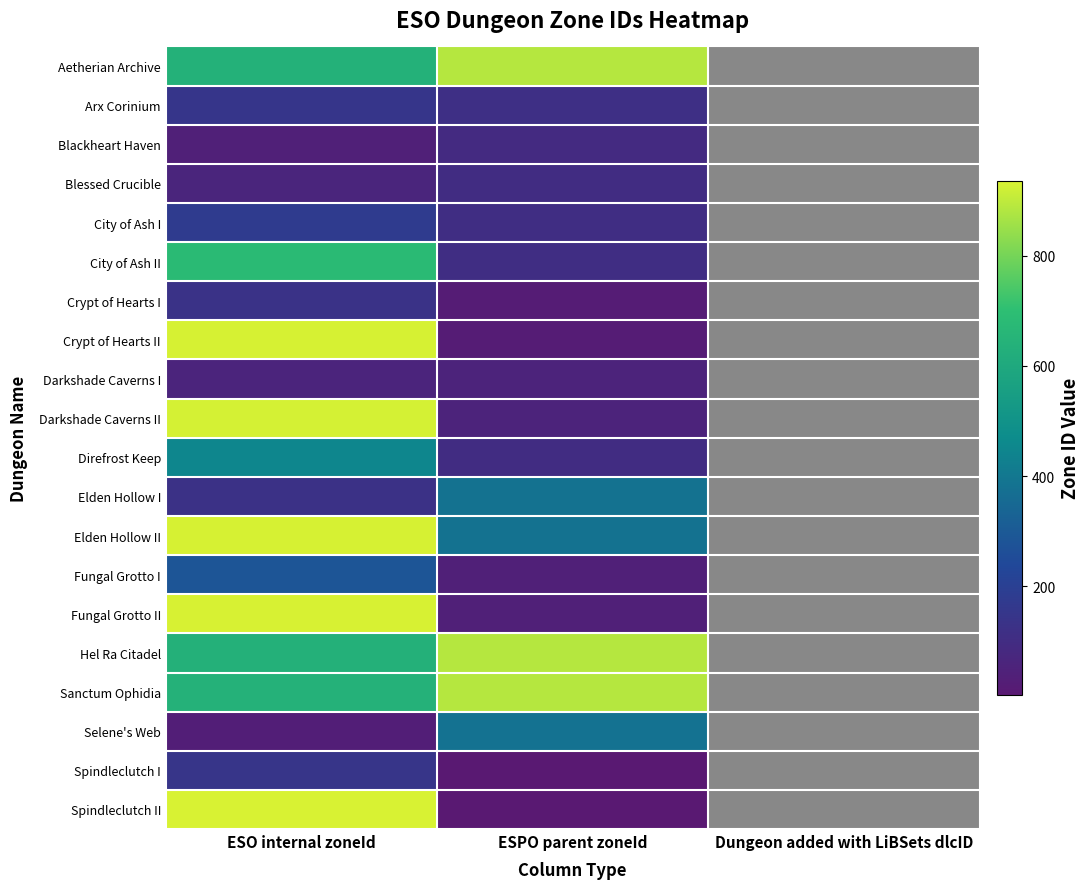

Between Dungeon added with LiBSets dlcID and ESO internal zoneId, which is larger?

ESO internal zoneId